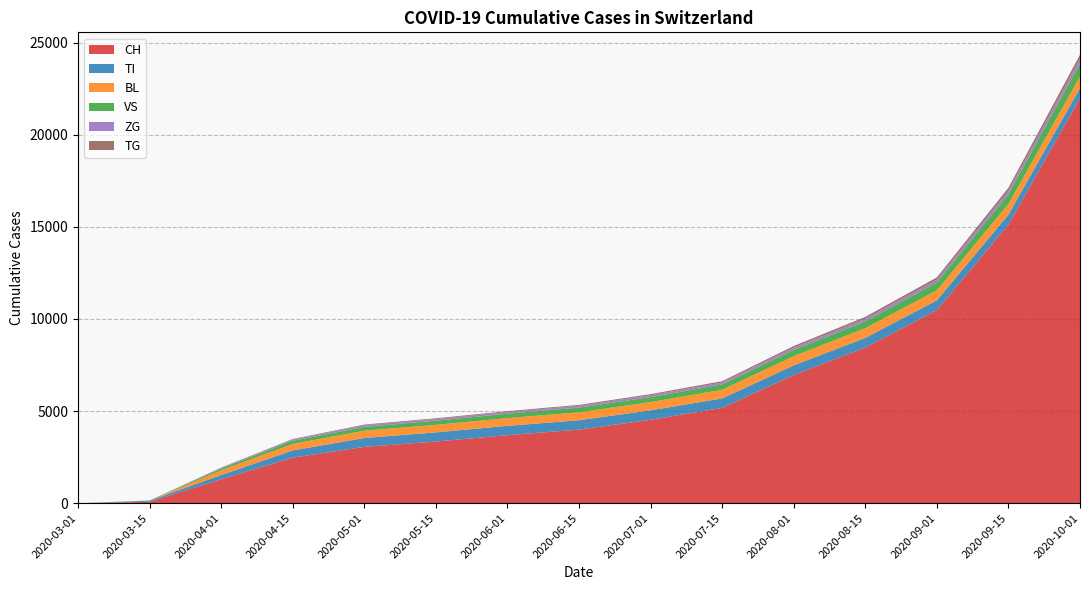

Reading right to left, what are all the values shown in this chart?

CH: 21981	15117	10476	8444	6955	5172	4528	3996	3694	3349	3059	2470	1301	79	0
TI: 548	543	536	530	525	517	513	509	506	497	480	397	229	61	0
BL: 628	576	542	524	502	468	448	432	420	409	397	355	258	5	0
VS: 698	527	420	371	335	290	270	253	239	224	210	169	96	6	0
ZG: 260	195	157	141	128	110	103	97	93	89	85	68	40	0	0
TG: 220	160	122	103	88	67	58	51	46	42	38	27	13	0	0